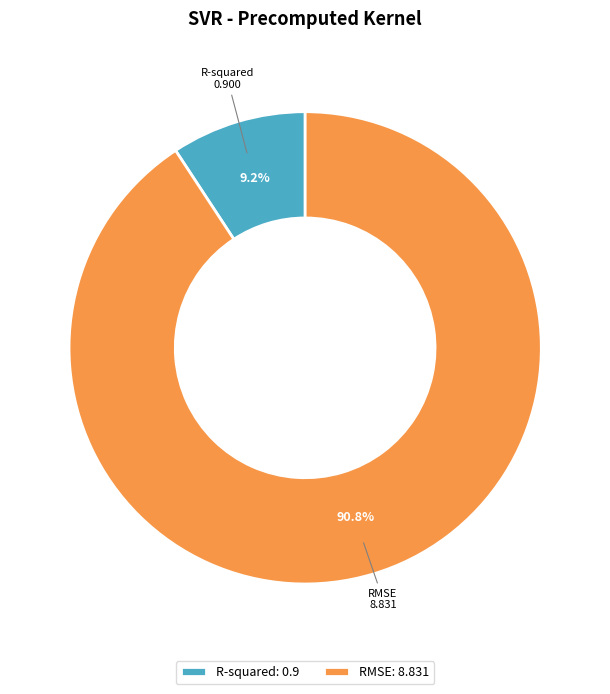

Rank the categories by value from highest to lowest.

RMSE, R-squared